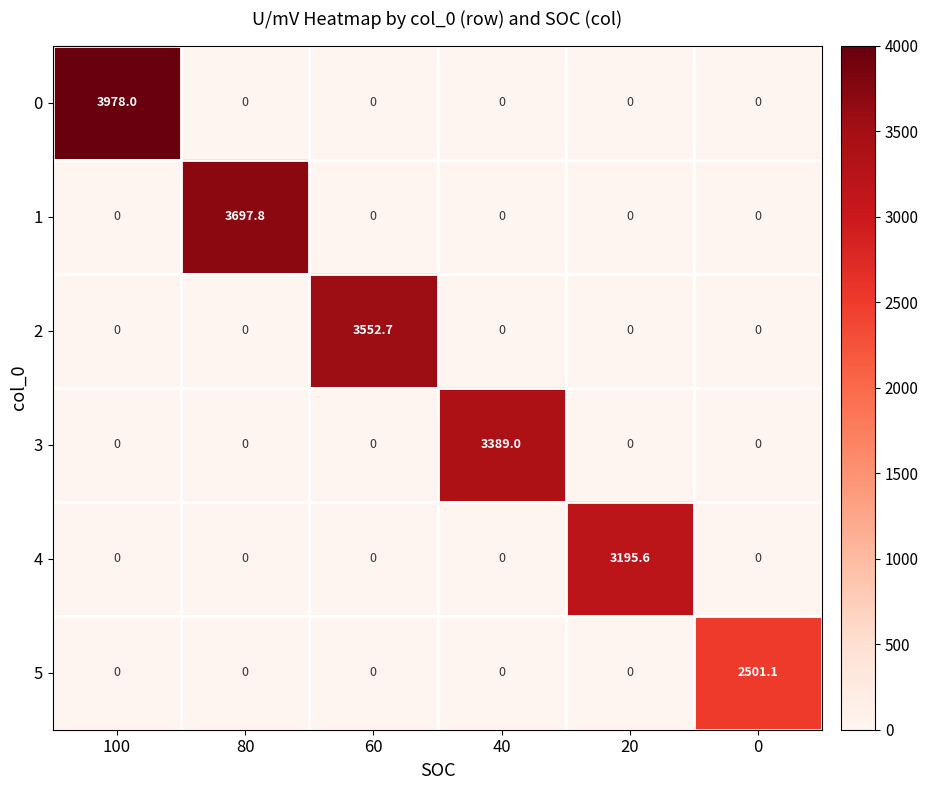

At how many categories does at least one series exceed 724?

6